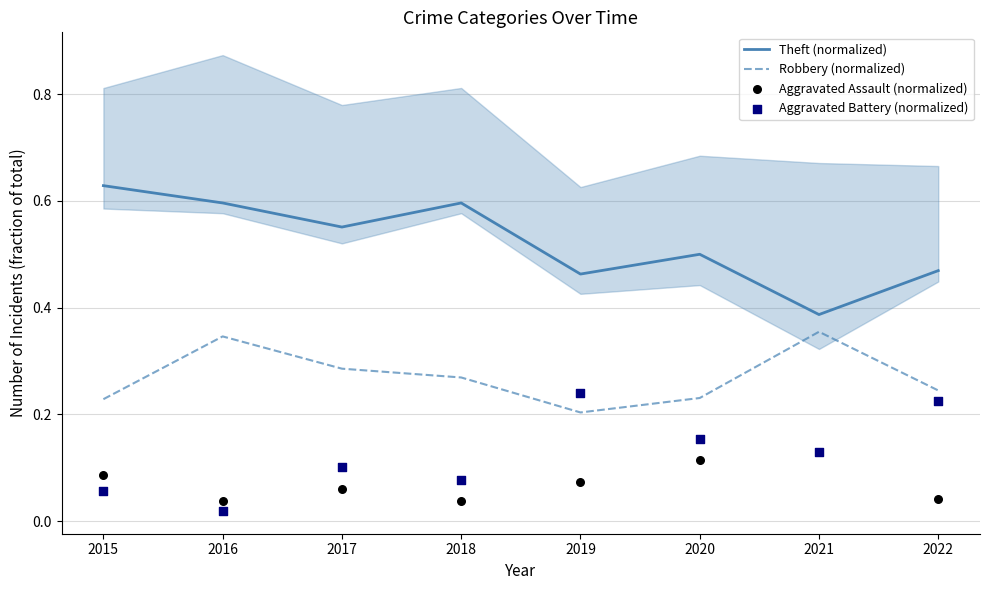

What are all the series names shown in the legend?

Theft (normalized), Robbery (normalized), Aggravated Assault (normalized), Aggravated Battery (normalized)